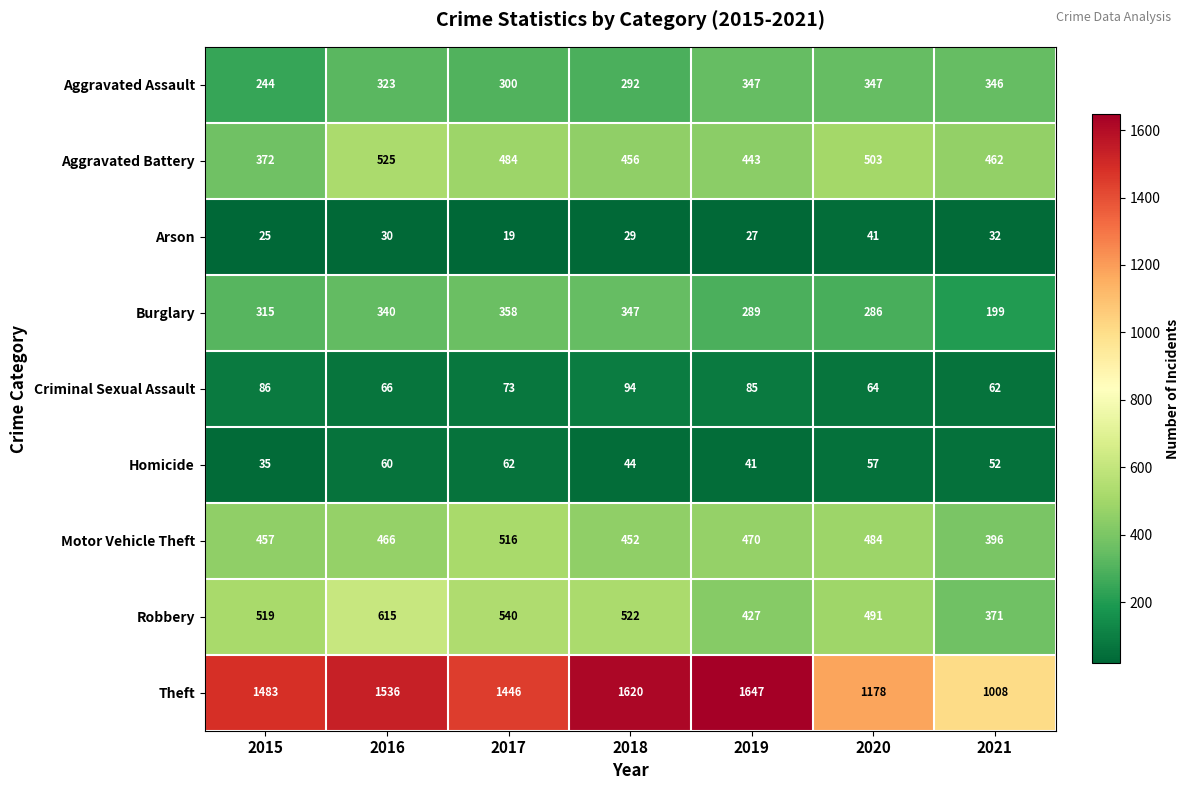

Rank the series by their maximum value, from highest to lowest.

Theft, Robbery, Aggravated Battery, Motor Vehicle Theft, Burglary, Aggravated Assault, Criminal Sexual Assault, Homicide, Arson